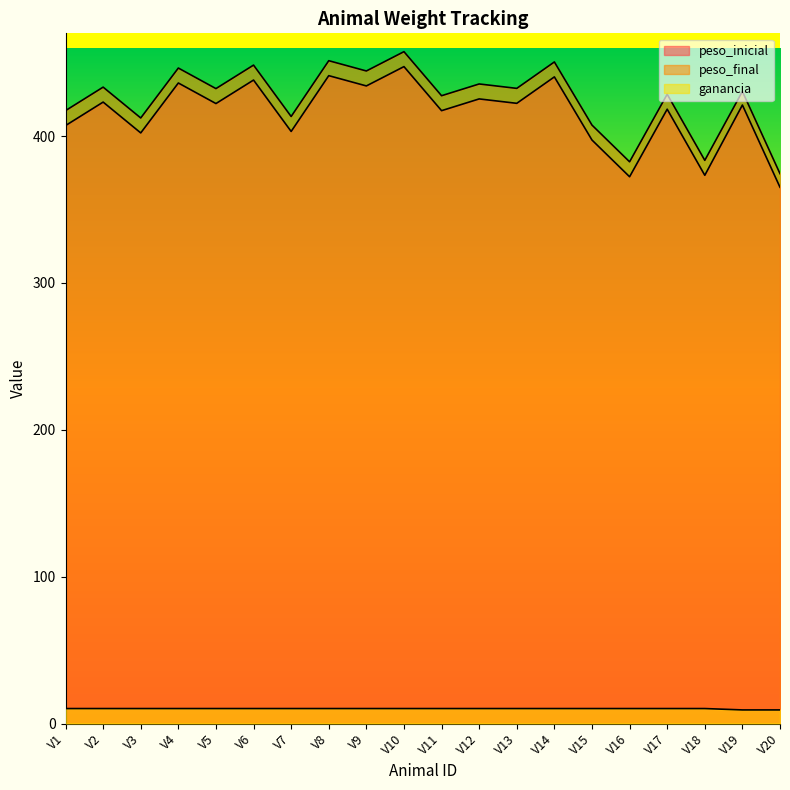

At which label does peso_final reach its peak?

V10